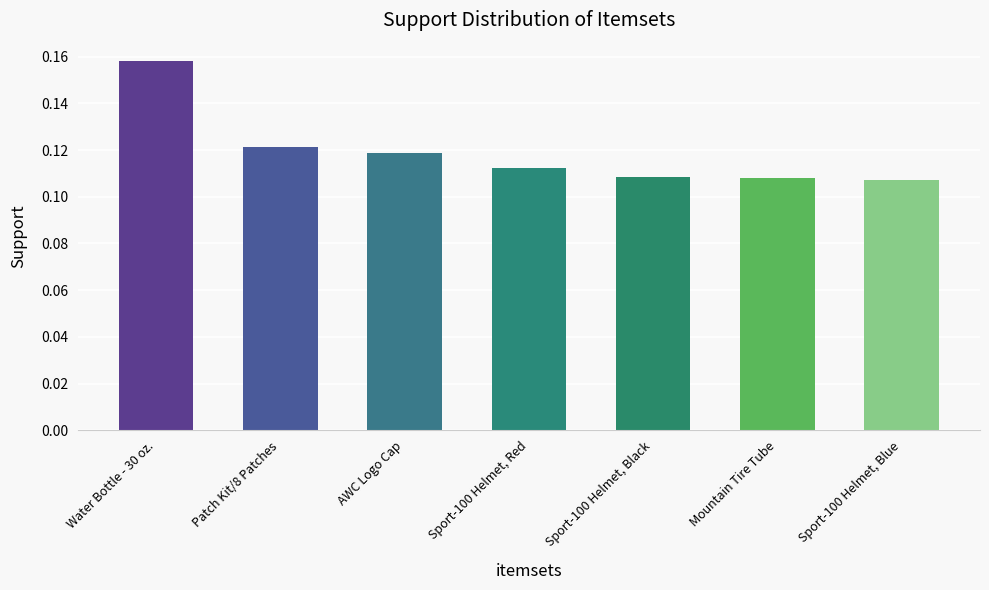

Does the chart contain stacked bars?

No